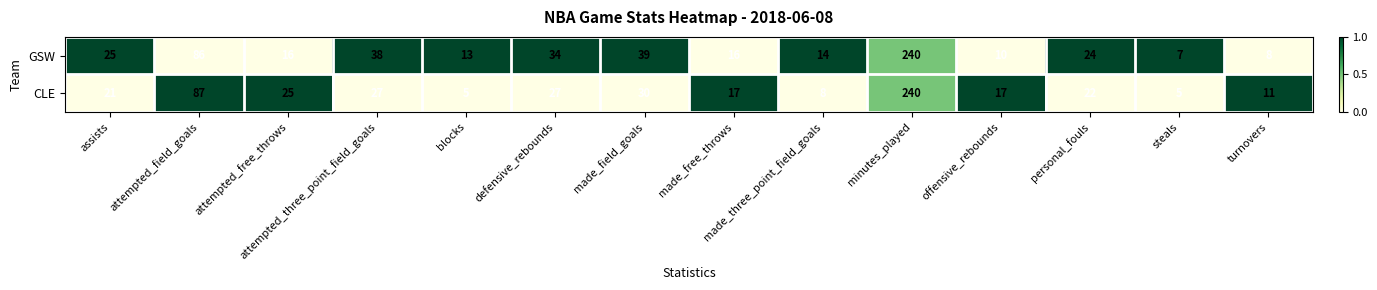

The GSW series shows 375 at minutes_played. True or false?

False